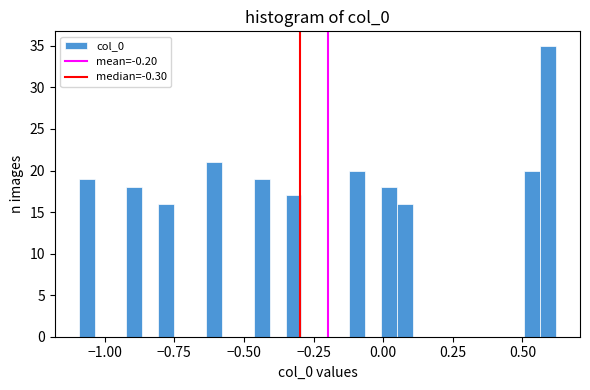

Around what value on the x-axis is the tallest bar? Give the approximate position of its centre, as read against the axis.

0.60